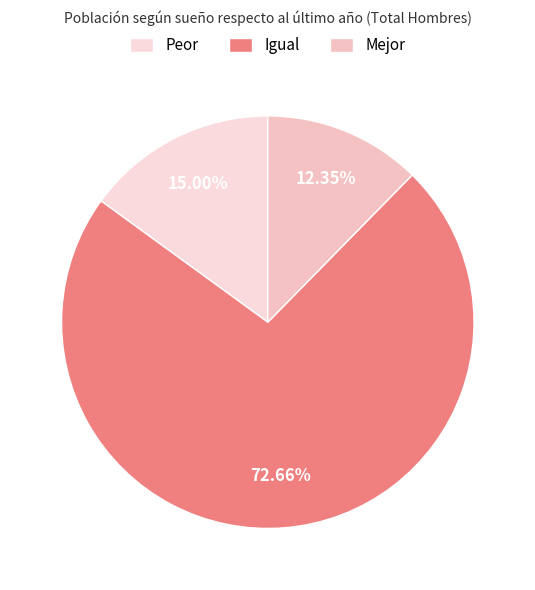

True or false: Mejor accounts for 12% of the total.

True